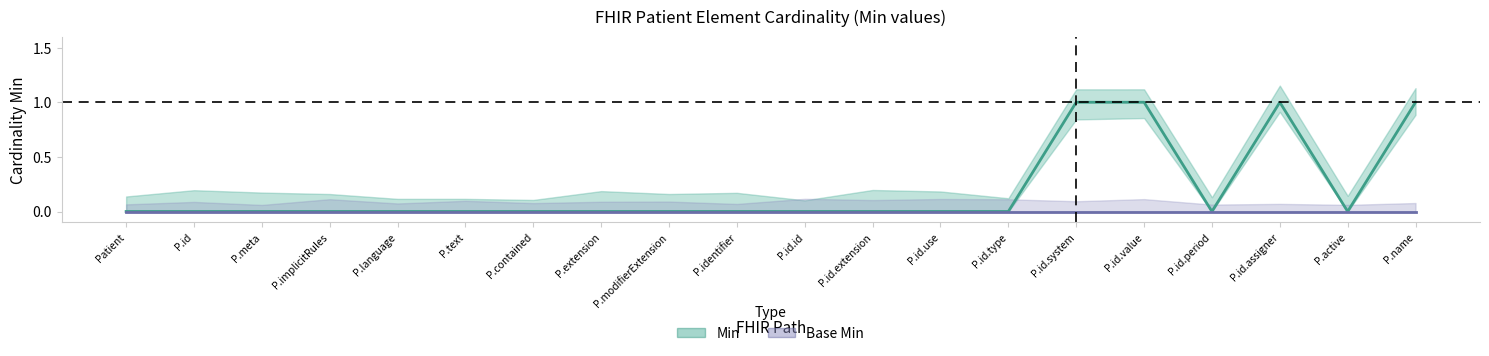

True or false: Min and Base Min cross at least once.

False